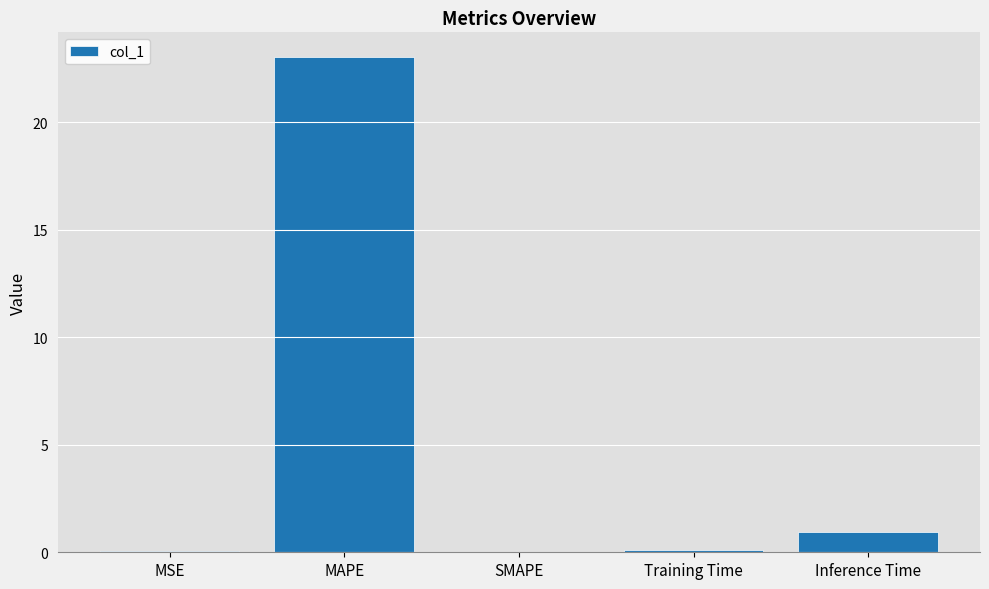

At which label is the value closest to 11?

Inference Time